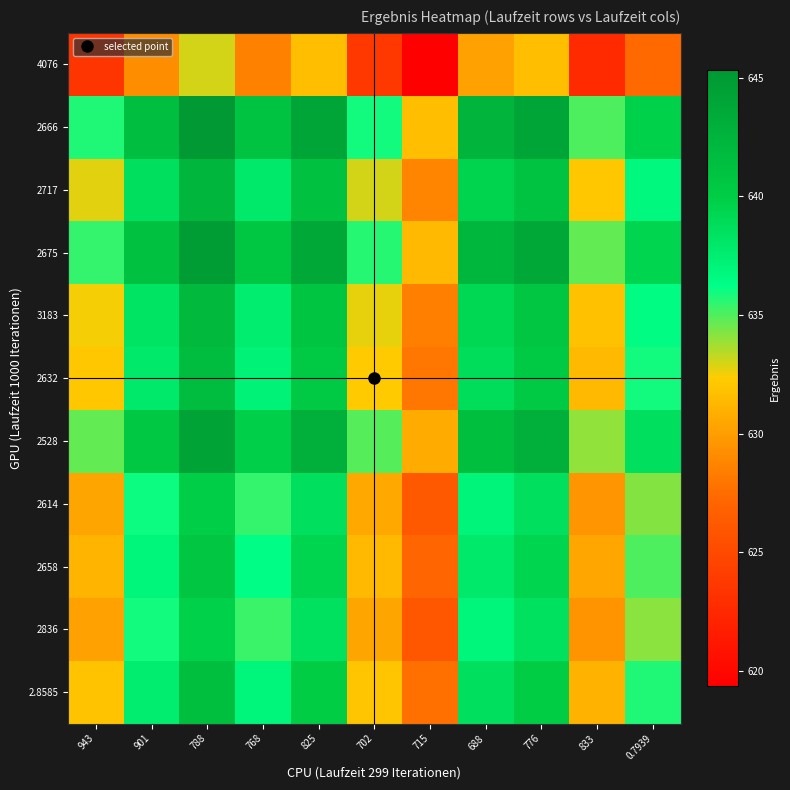

Reading left to right, what are all the values shown in this chart?

4076: 943=623.4	901=629.2	788=633.0	768=628.5	825=631.7	702=623.6	715=619.3	688=630.1	776=631.7	833=622.7	0.7939=627.3
2666: 943=635.8	901=641.6	788=645.3	768=640.9	825=644.1	702=636.0	715=631.7	688=642.5	776=644.0	833=635.1	0.7939=639.7
2717: 943=632.8	901=638.6	788=642.4	768=637.9	825=641.1	702=633.0	715=628.7	688=639.5	776=641.1	833=632.1	0.7939=636.7
2675: 943=635.5	901=641.2	788=645.0	768=640.6	825=643.7	702=635.7	715=631.4	688=642.2	776=643.7	833=634.7	0.7939=639.4
3183: 943=632.5	901=638.3	788=642.1	768=637.6	825=640.8	702=632.7	715=628.4	688=639.2	776=640.8	833=631.8	0.7939=636.4
2632: 943=632.1	901=637.8	788=641.6	768=637.2	825=640.3	702=632.3	715=628.0	688=638.8	776=640.3	833=631.3	0.7939=636.0
2528: 943=634.7	901=640.5	788=644.3	768=639.8	825=643.0	702=634.9	715=630.6	688=641.4	776=643.0	833=634.0	0.7939=638.6
2614: 943=630.3	901=636.1	788=639.9	768=635.4	825=638.6	702=630.5	715=626.2	688=637.0	776=638.6	833=629.6	0.7939=634.2
2658: 943=631.2	901=636.9	788=640.7	768=636.3	825=639.4	702=631.3	715=627.1	688=637.9	776=639.4	833=630.4	0.7939=635.1
2836: 943=630.2	901=636.0	788=639.7	768=635.3	825=638.5	702=630.4	715=626.1	688=636.9	776=638.4	833=629.5	0.7939=634.1
2.8585: 943=631.8	901=637.6	788=641.4	768=636.9	825=640.1	702=632.0	715=627.8	688=638.6	776=640.1	833=631.1	0.7939=635.7